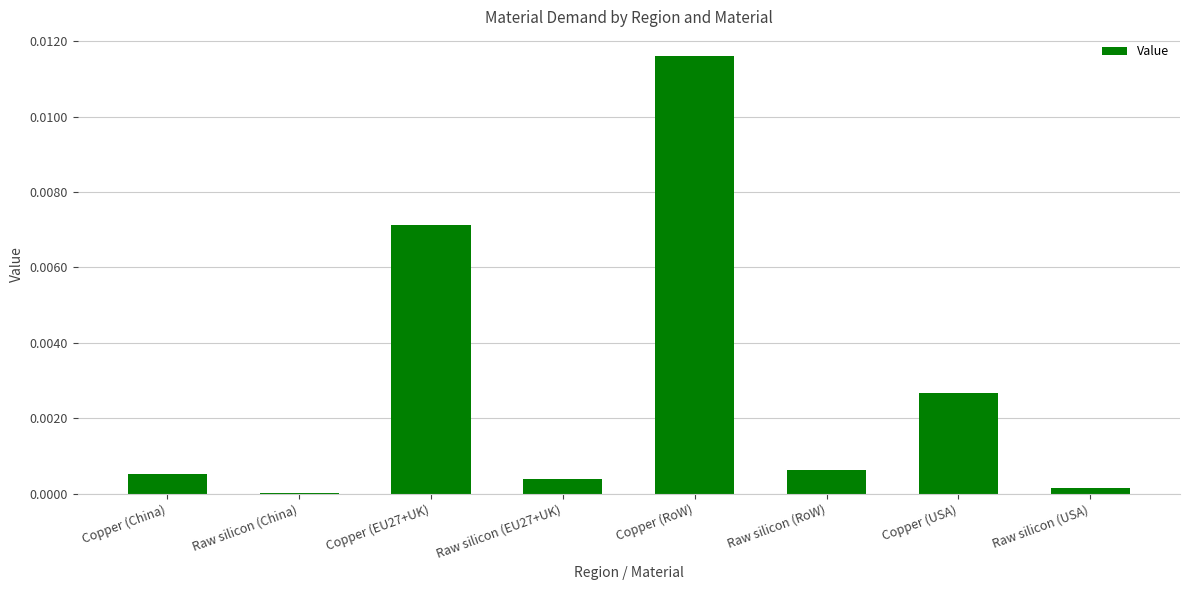

True or false: the data shows 0.0 at Copper (EU27+UK).

True